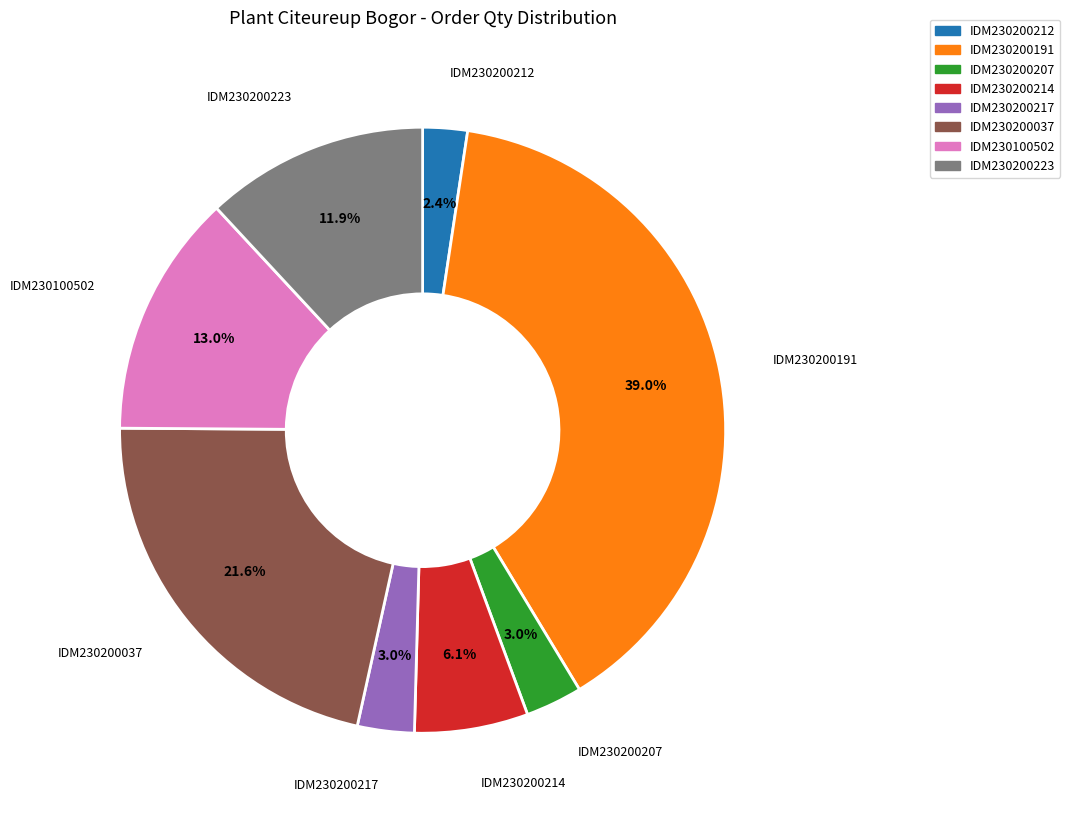

Is there any slice that represents more than half of the pie?

No